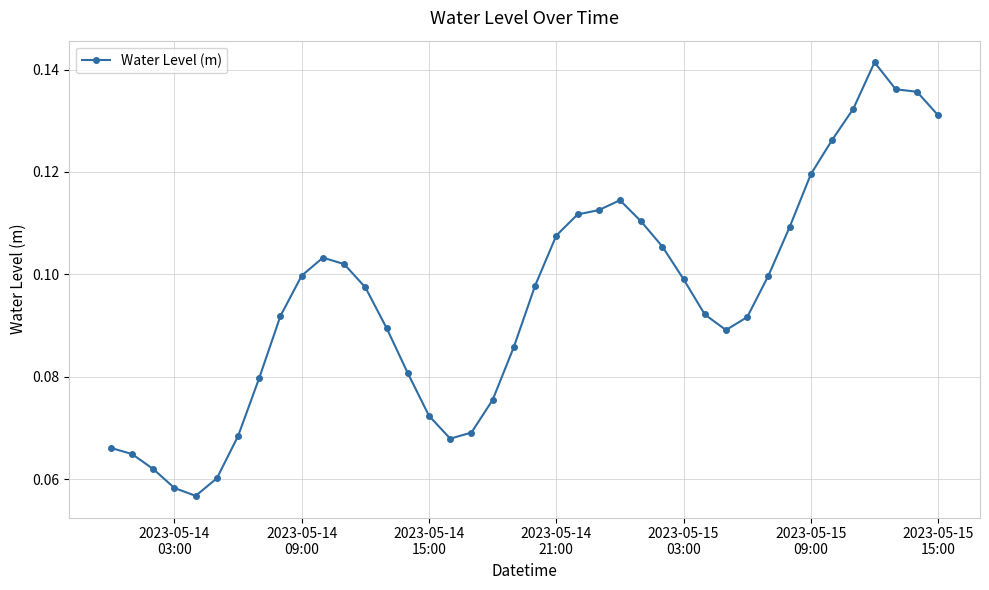

How many values are between 0 and 1?

40